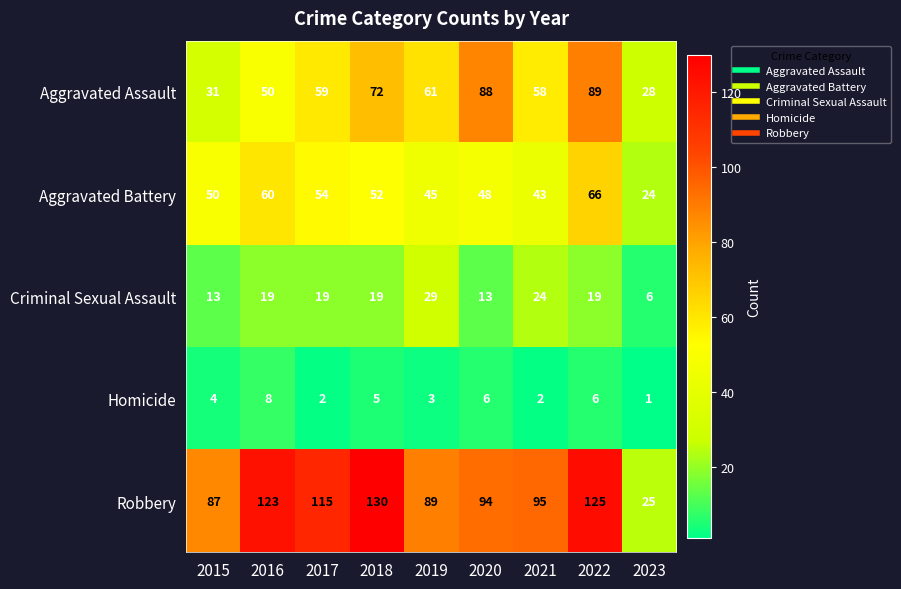

Which category has the highest value in the Homicide series?

2016